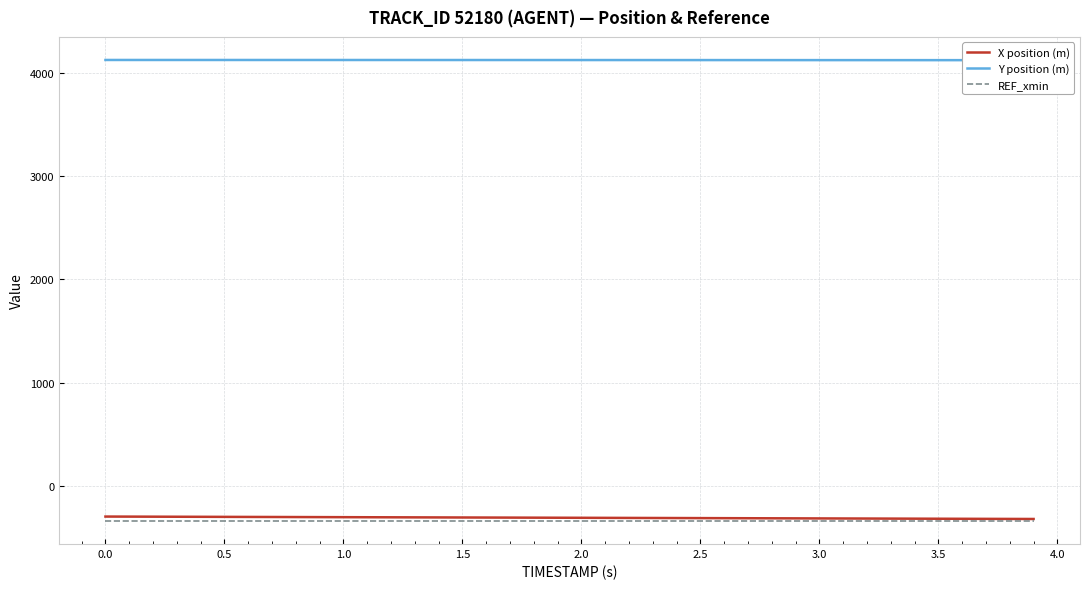

What is the sum of all X position (m) values?

-12445.8